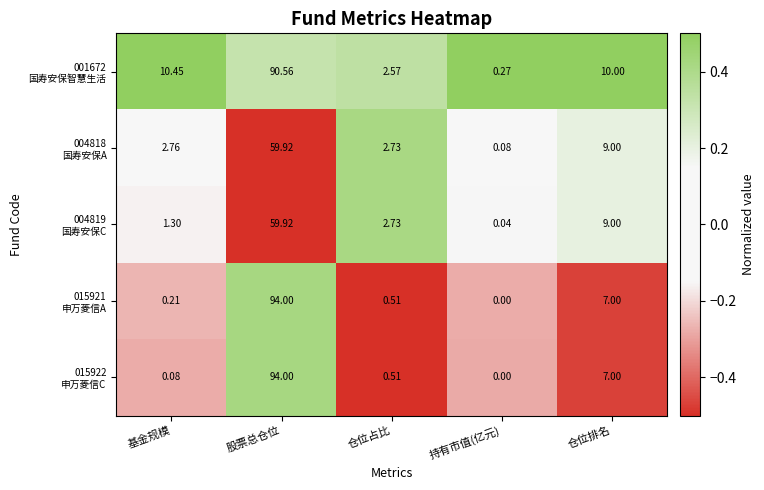

At which category is the sum across all series the highest?

股票总仓位